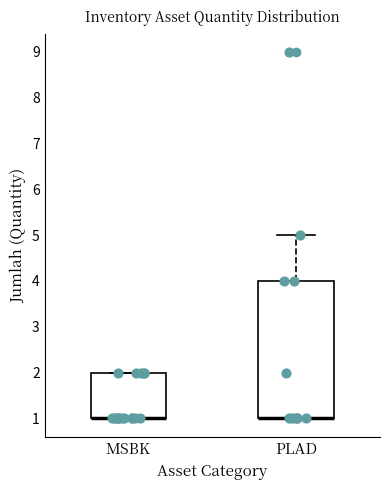

Where is the lower edge of the box for PLAD on the y-axis? The values are not printed on the chart, so give them approximately, as read against the axis.

1